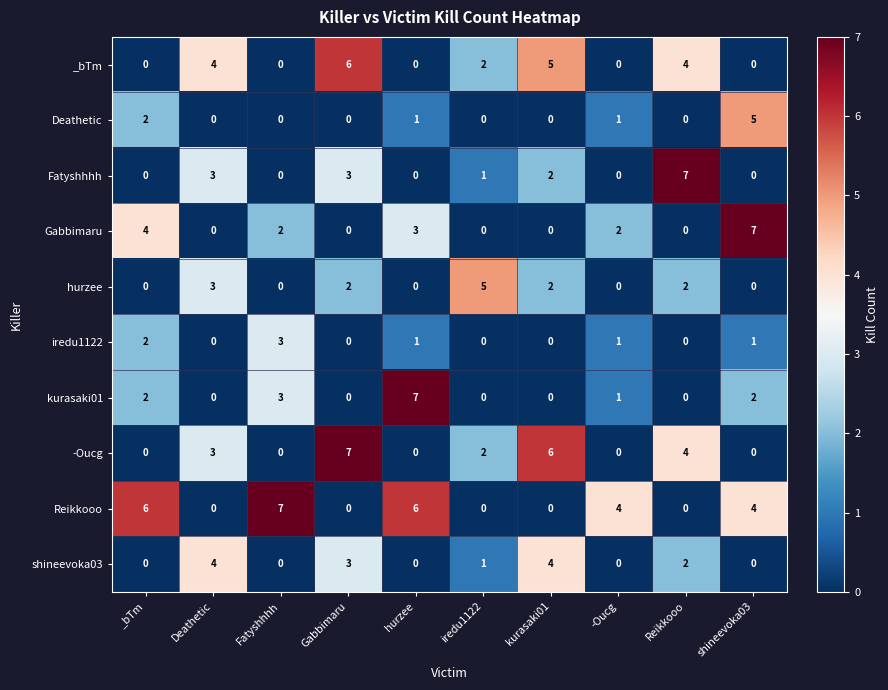

How many -Oucg values are between 0 and 4?

8